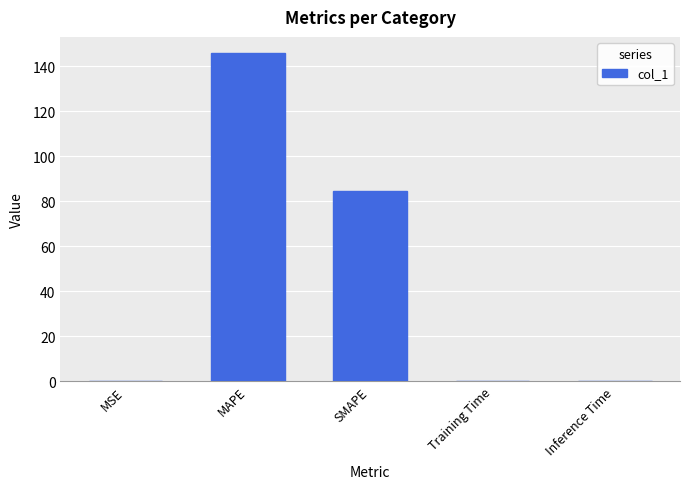

The value at MAPE is 145.7. True or false?

True